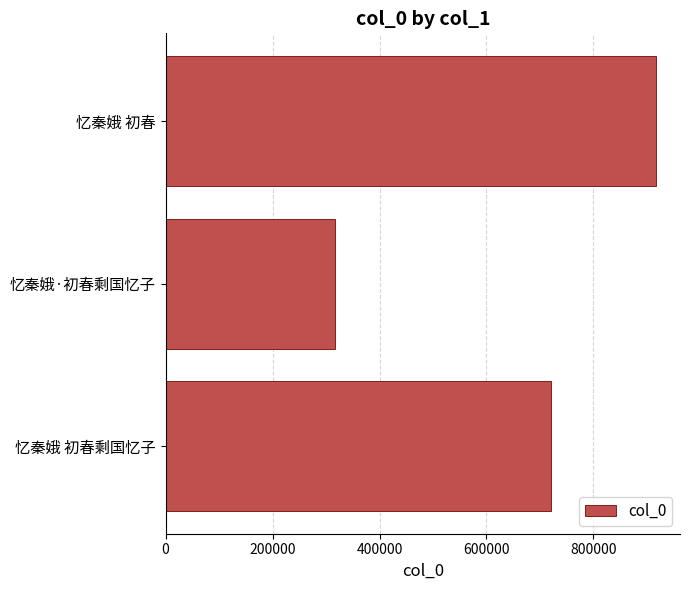

List the labels in order of value, smallest first.

忆秦娥·初春剩国忆子, 忆秦娥 初春剩国忆子, 忆秦娥 初春